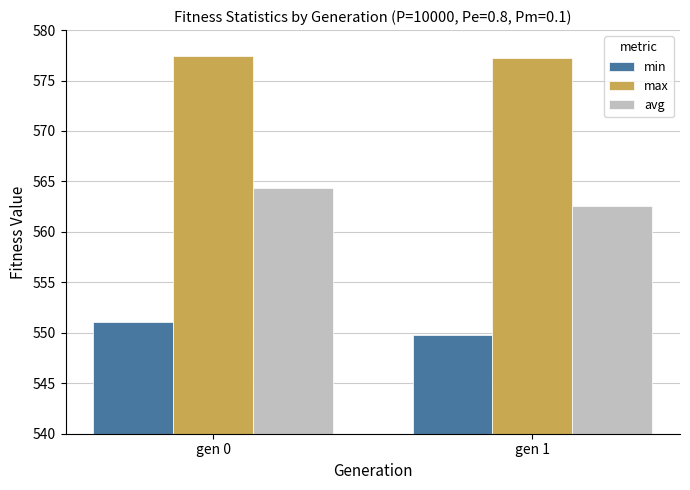

How many bars are there in each group?

3